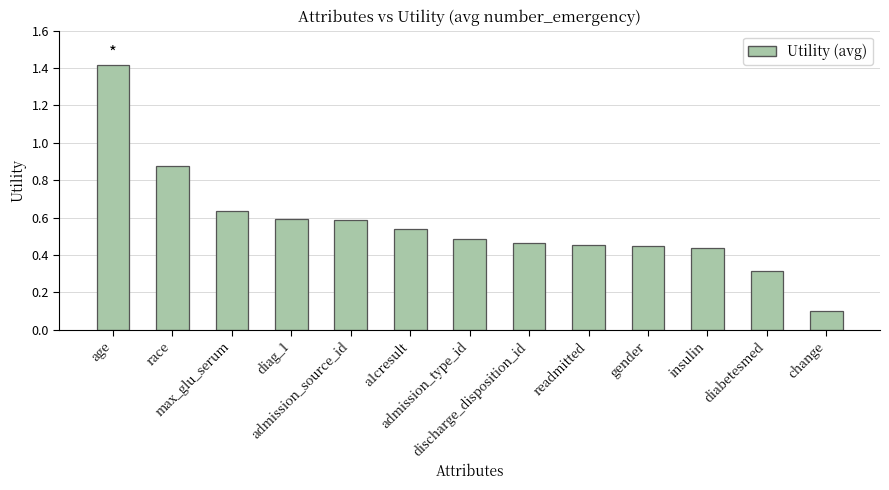

True or false: the data shows 1.0 at diag_1.

False